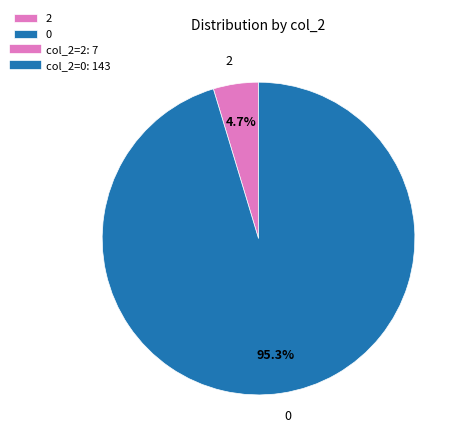

How many segments does this pie chart have?

2